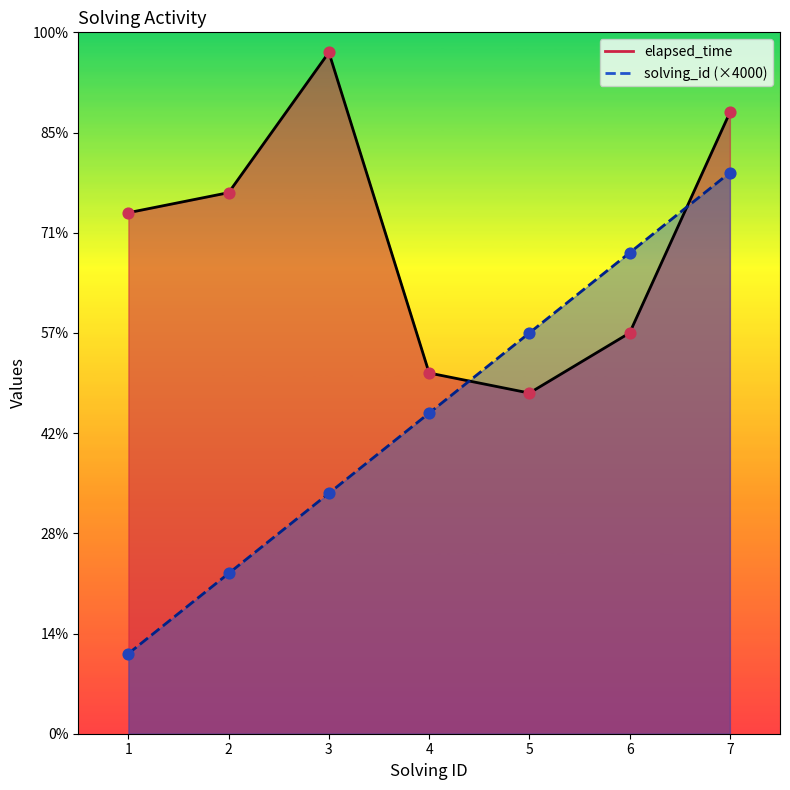

Is the value of solving_id at 5 greater than the value of elapsed_time at 7?

No